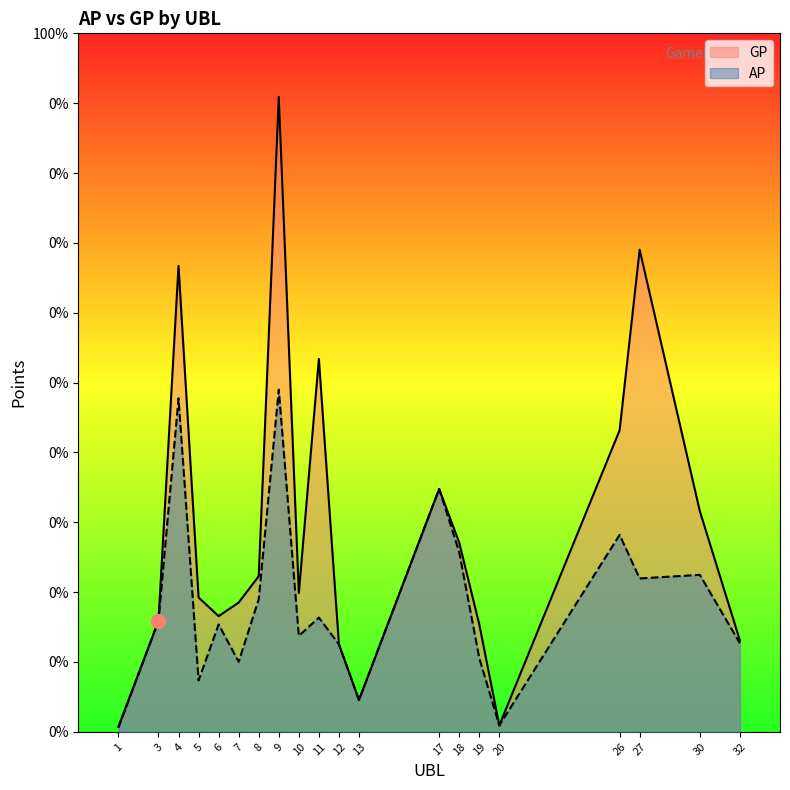

Reading left to right, extract all data points from this chart.

AP: 483	13049	39243	6047	12639	8236	15595	40258	11288	13443	10292	3741	28579	21141	8681	752	23170	18047	18470	10417
GP: 590	13049	54820	15808	13614	15206	18308	74717	16323	43879	10292	3741	28579	22259	12654	752	35482	56723	25973	10737